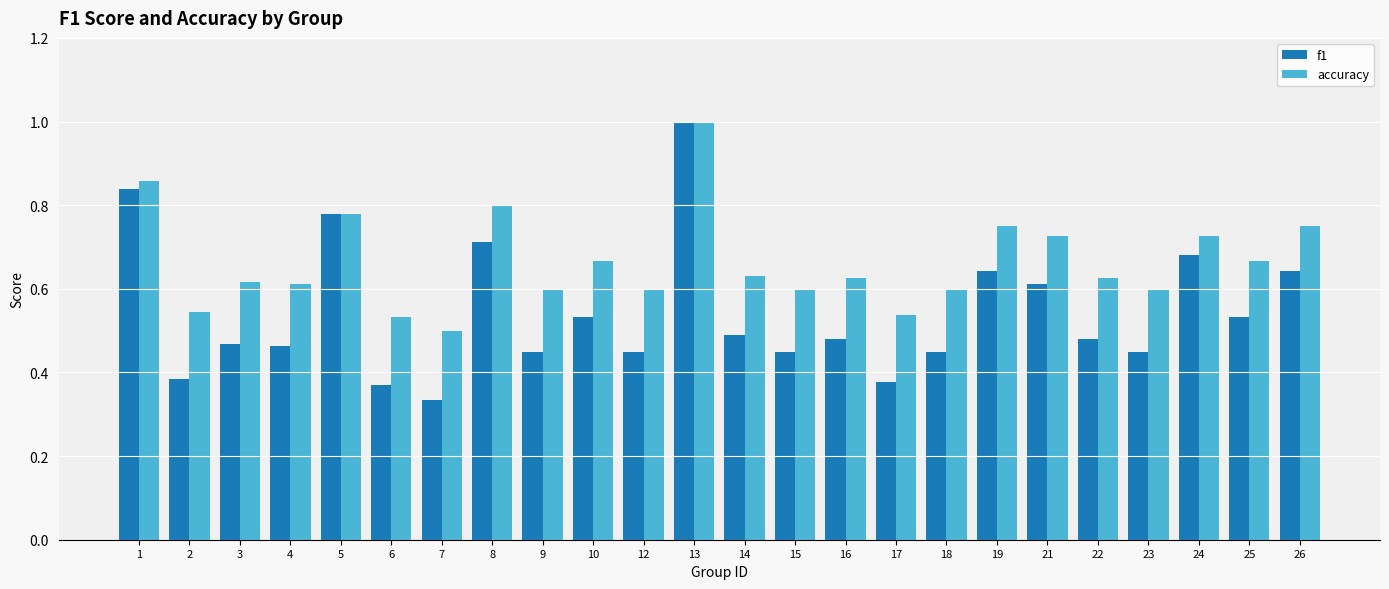

Are the bars horizontal?

No